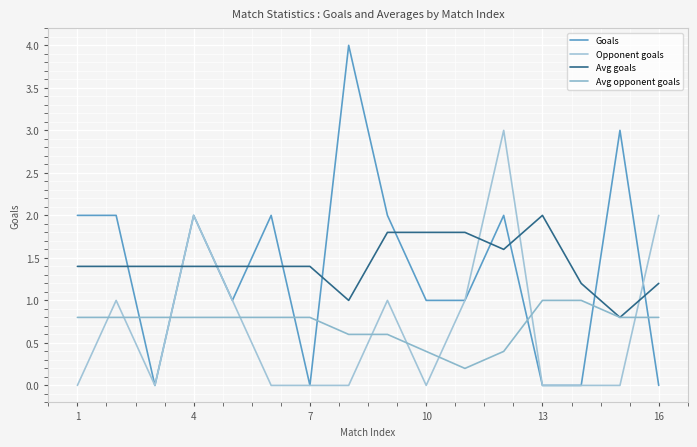

Does the chart have visible grid lines?

Yes